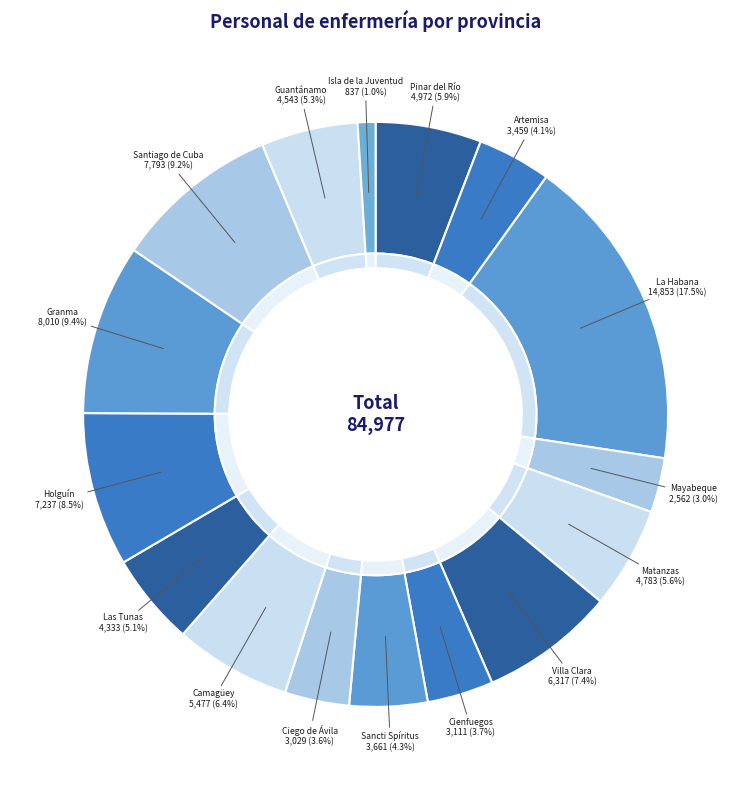

Approximately how many times larger is the value at Ciego de Ávila compared to Las Tunas?

0.7